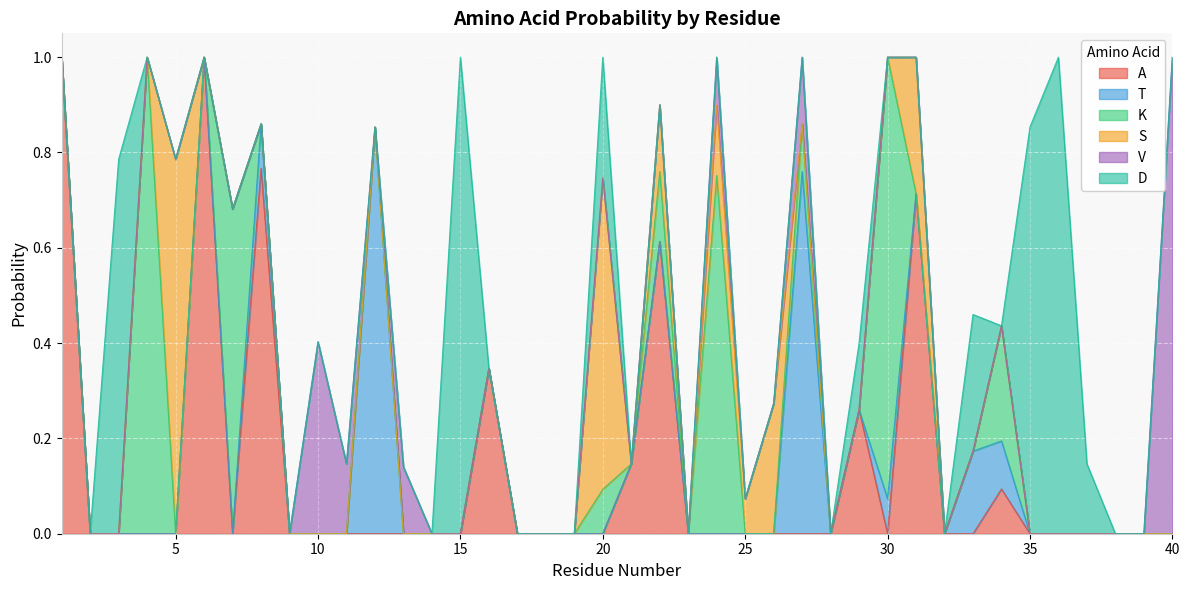

Which has a higher value, 26 or 14?

26